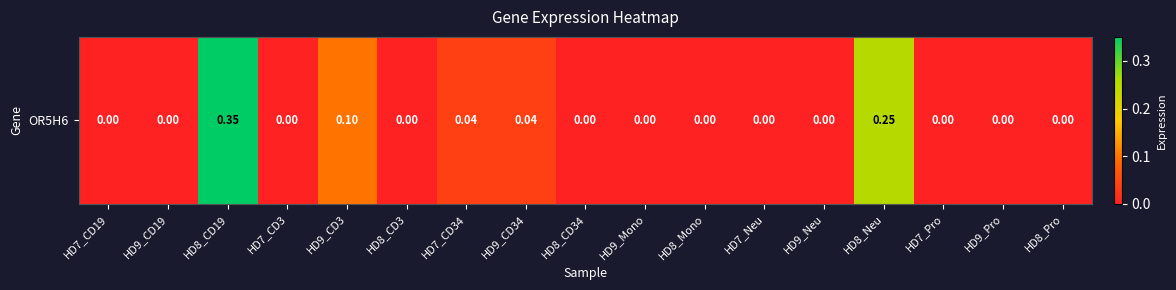

What is the difference between the second highest and minimum values?

0.2